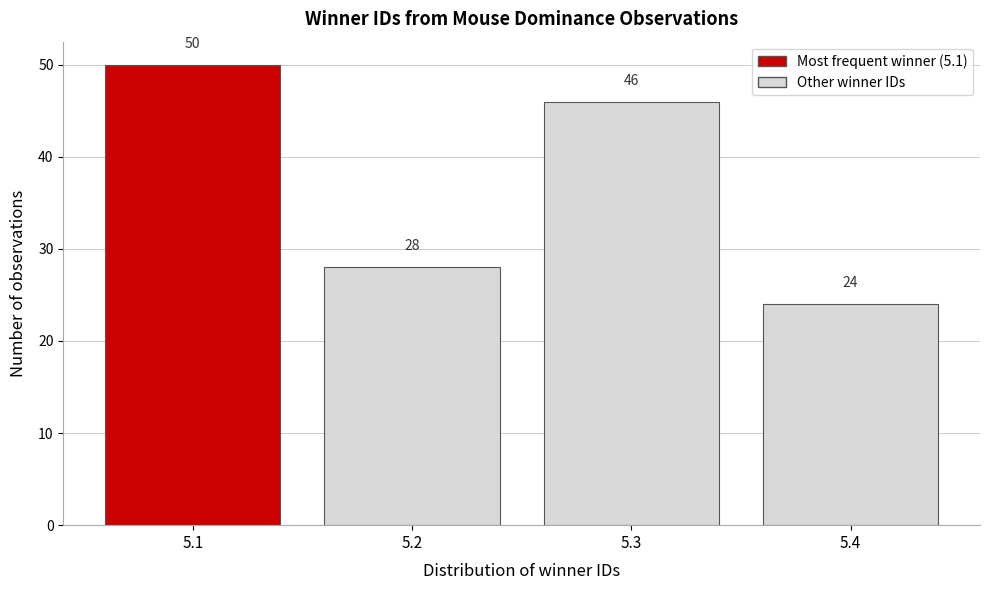

Reading left to right, transcribe this chart: for each bar, give the range it covers on the x-axis and its height.

5.05 to 5.15: 50
5.15 to 5.25: 28
5.25 to 5.35: 46
5.35 to 5.45: 24